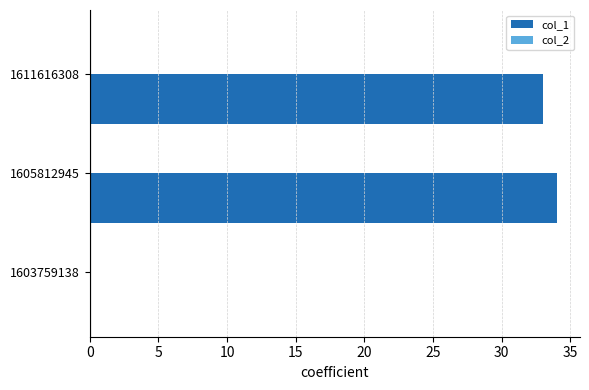

Which has a higher value, 1605812945 or 1611616308?

1605812945